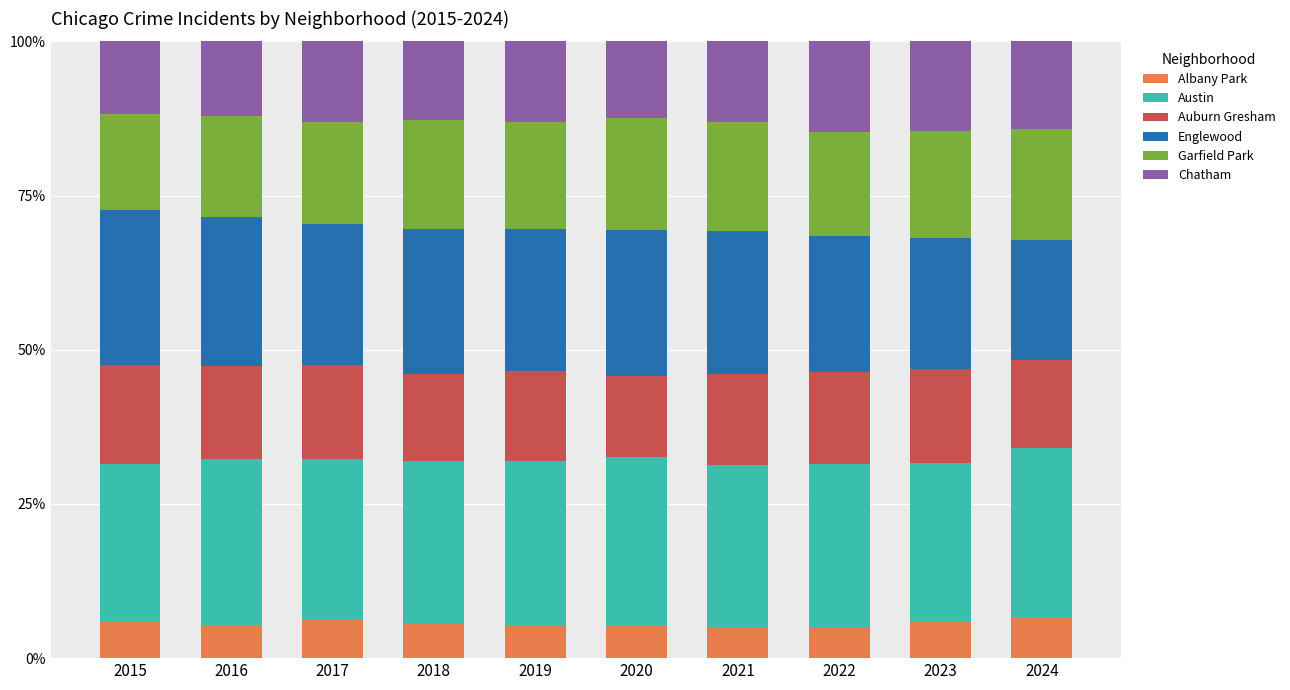

What is the sum of all Chatham values?

131.9